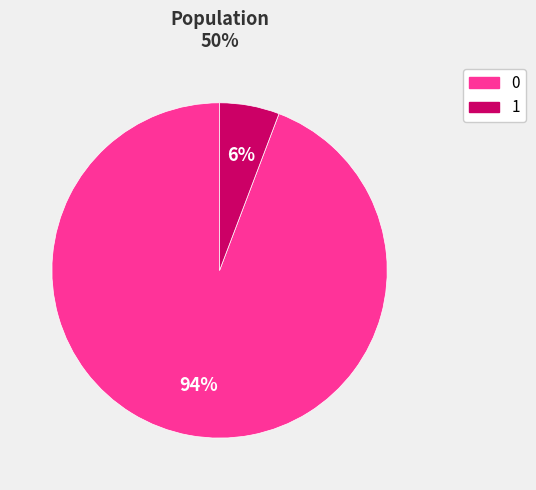

How many slices are in this pie chart?

2